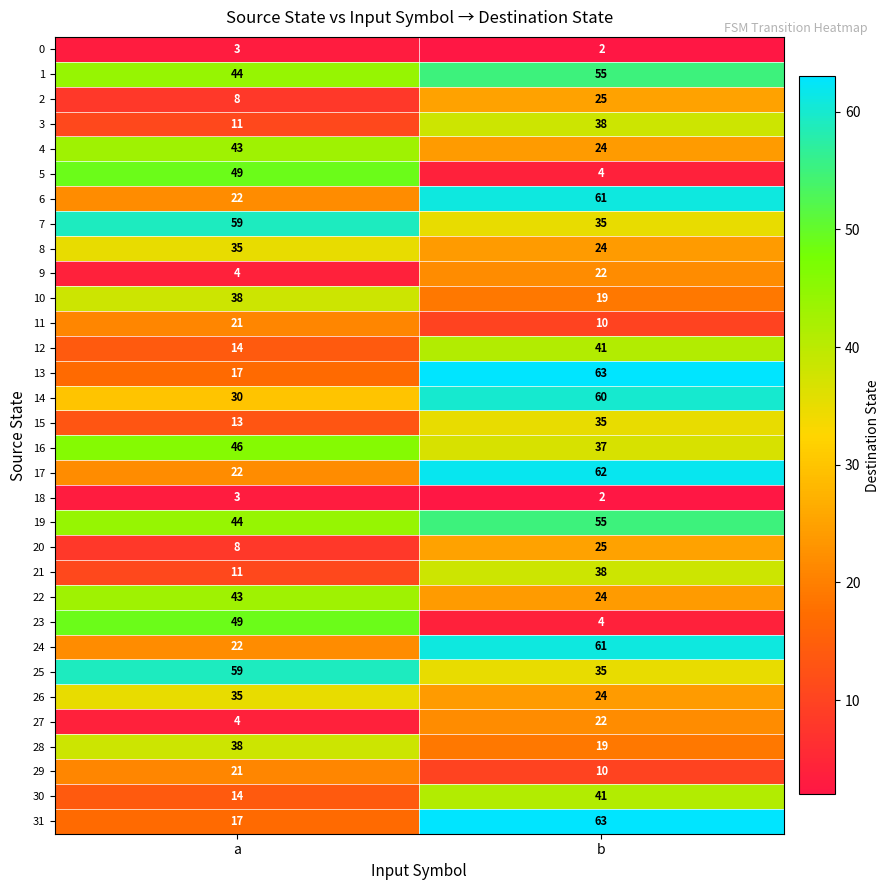

List the labels in order of 22 value, largest first.

a, b